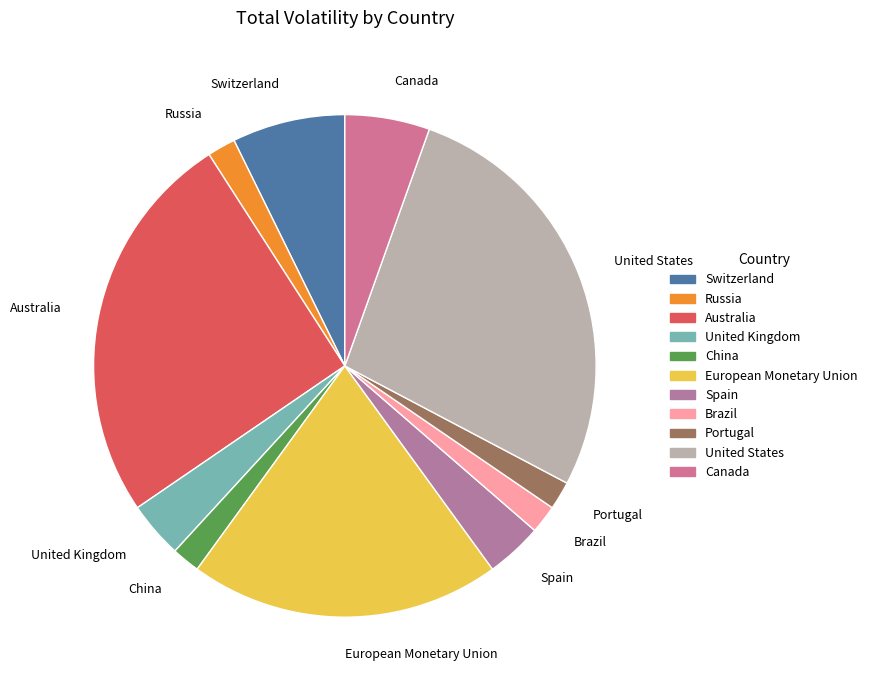

Is the sum of United Kingdom and European Monetary Union greater than half?

No